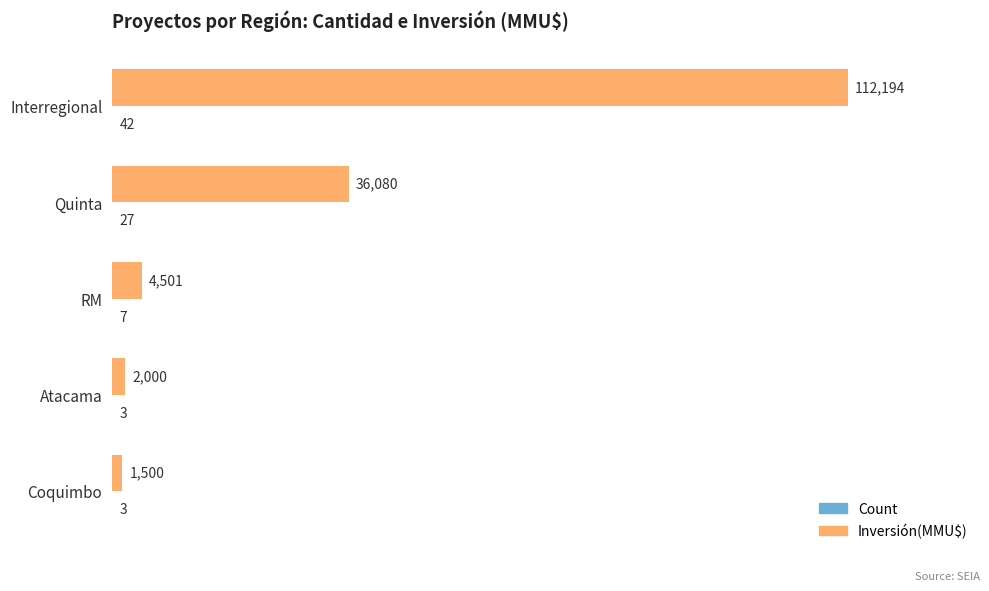

Between RM and Coquimbo, which series saw the biggest shift?

Inversión(MMU$)